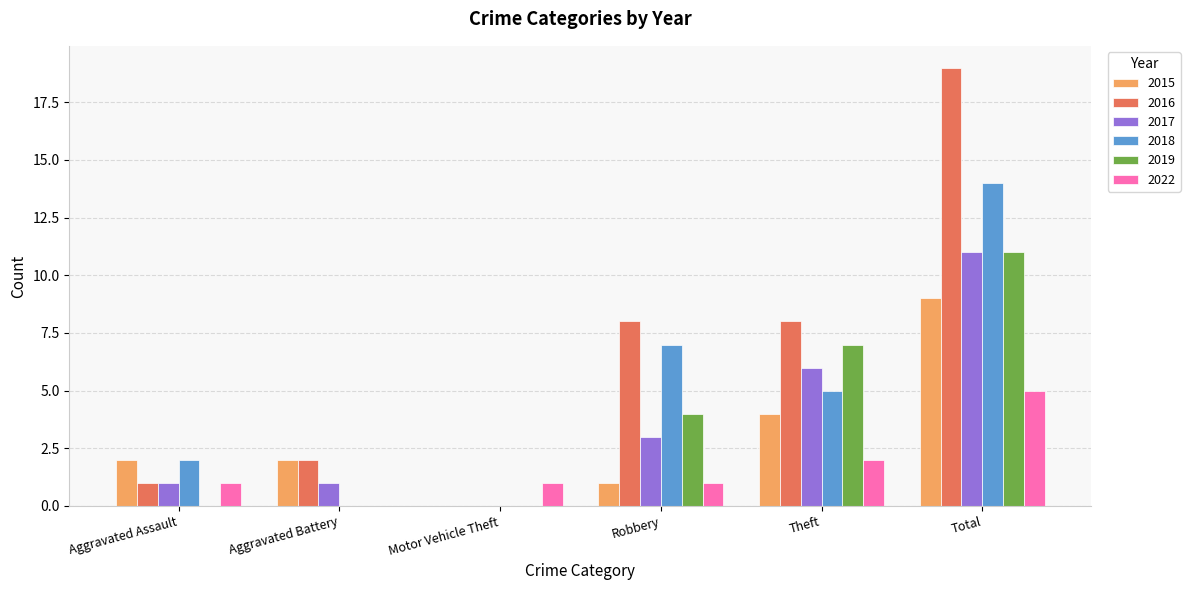

What is the total value across all series at Aggravated Assault?

7